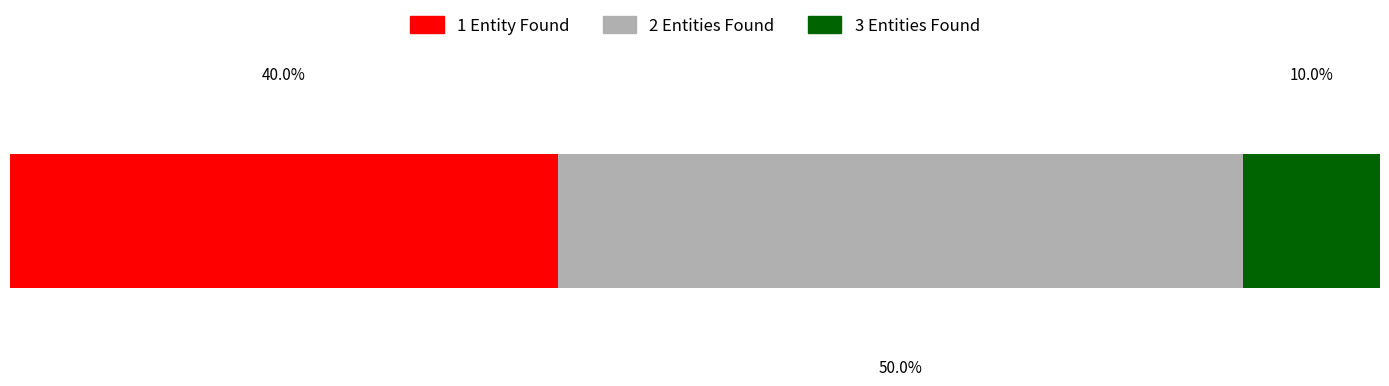

What are all the series names shown in the legend?

1 Entity Found, 2 Entities Found, 3 Entities Found